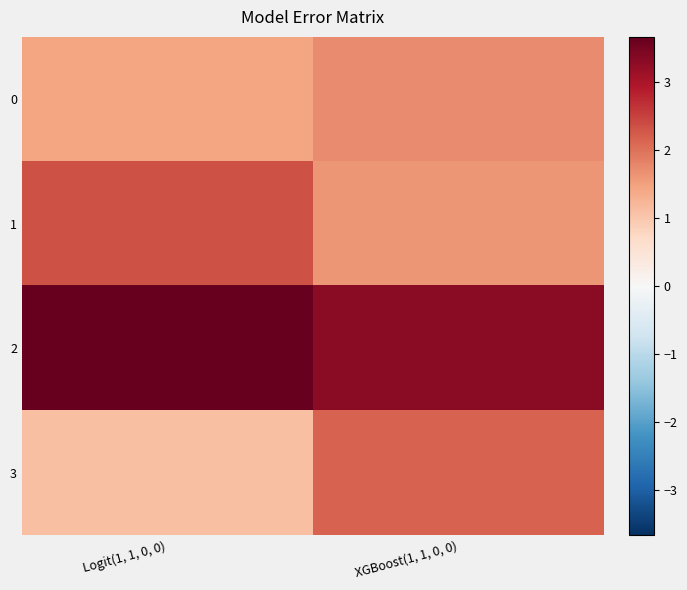

Reading left to right, extract all data points from this chart.

0: Logit(1, 1, 0, 0)=1.4	XGBoost(1, 1, 0, 0)=1.7
1: Logit(1, 1, 0, 0)=2.3	XGBoost(1, 1, 0, 0)=1.6
2: Logit(1, 1, 0, 0)=3.7	XGBoost(1, 1, 0, 0)=3.3
3: Logit(1, 1, 0, 0)=1.1	XGBoost(1, 1, 0, 0)=2.2